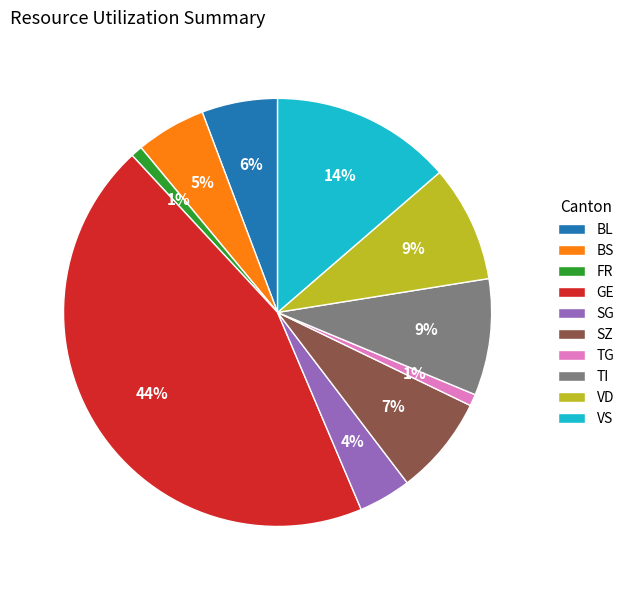

To the nearest percent, what percentage of the pie is BS?

5%